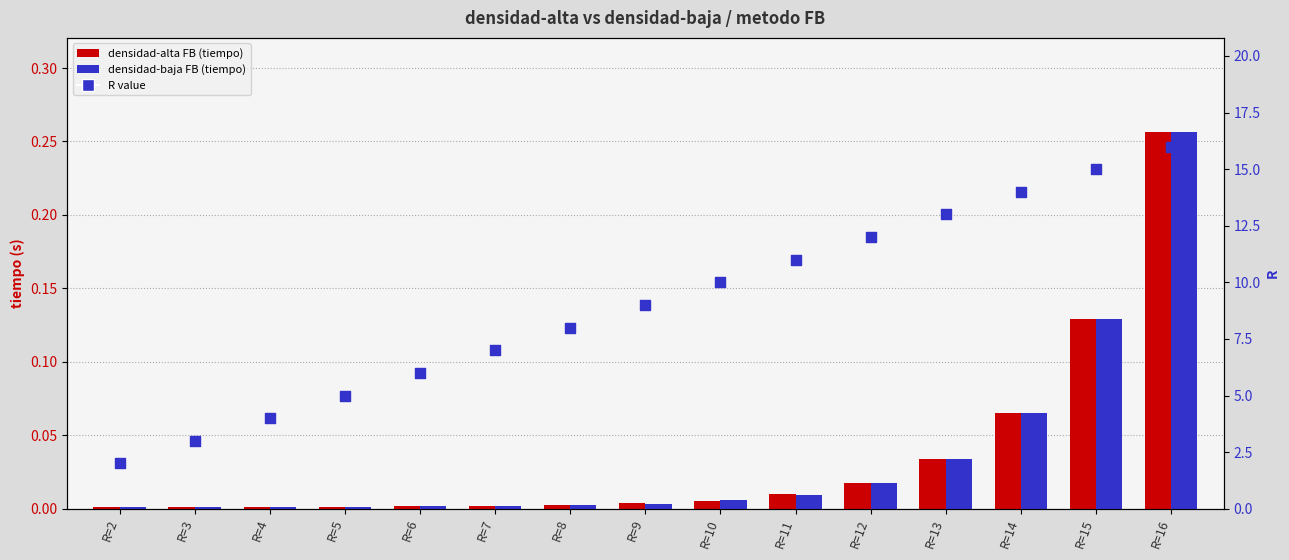

At how many categories does at least one series exceed 1?

15